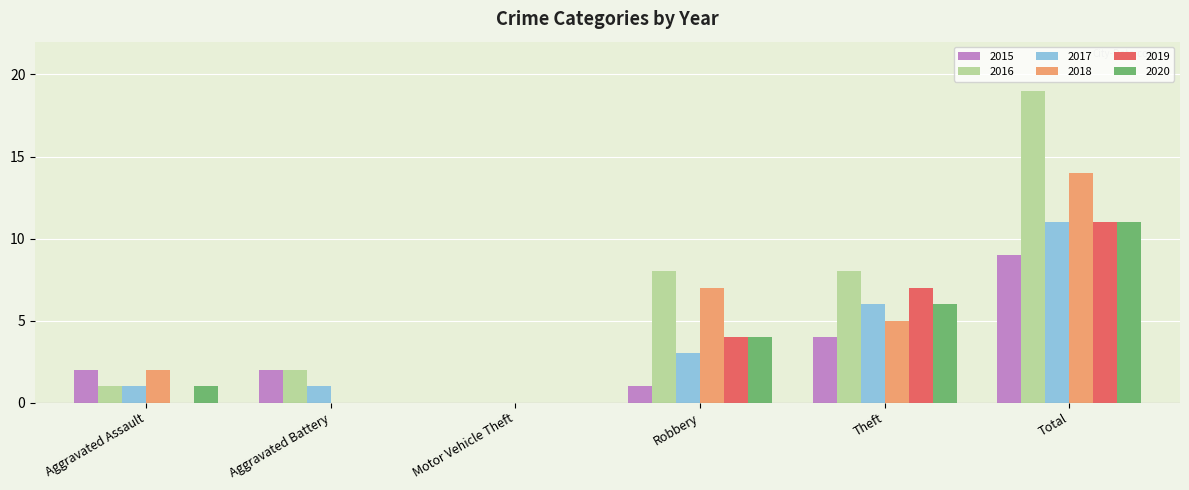

The value of 2019 at Robbery is 1. True or false?

False